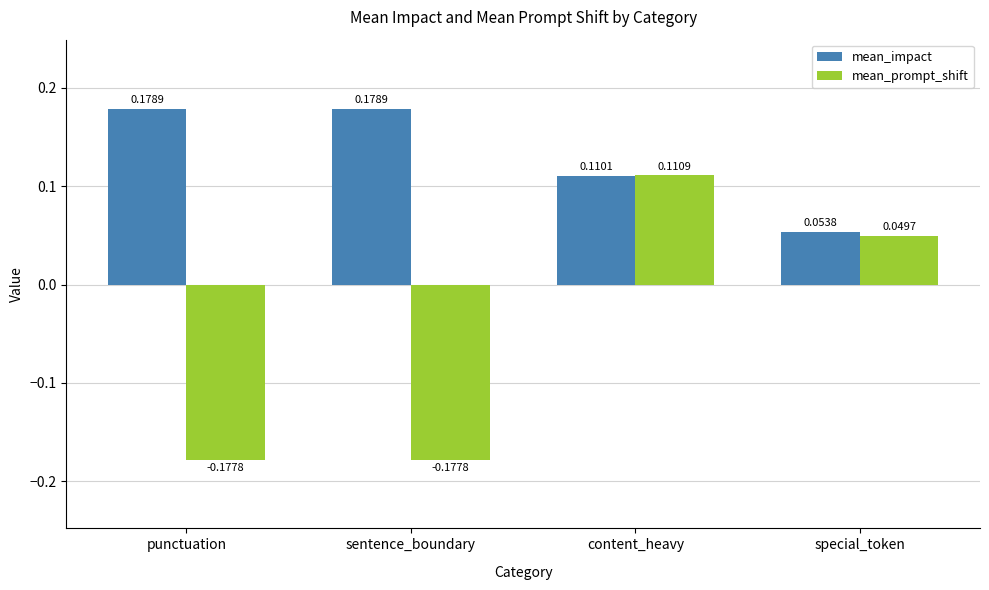

At which category is the sum across all series the highest?

content_heavy